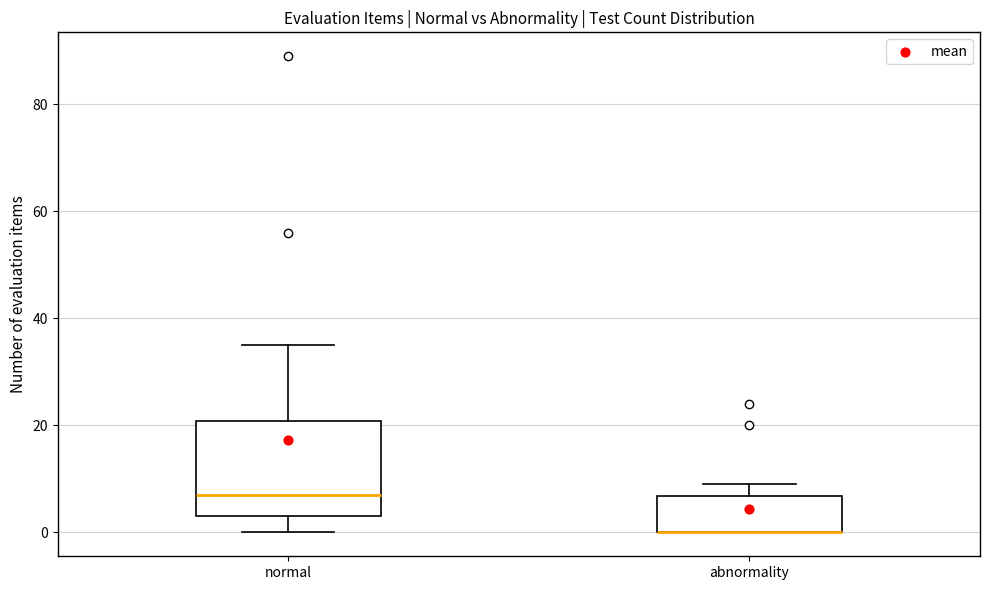

Reading left to right, read every box against the y-axis: the position of its median line, the range the box covers, and the ends of its whiskers. The values are not printed on the chart, so give them approximately, as read against the axis.

normal: median 8, box 4 to 20, whiskers 0 to 36
abnormality: median 0 (drawn on the box's lower edge), box 0 to 6, whiskers 0 to 10